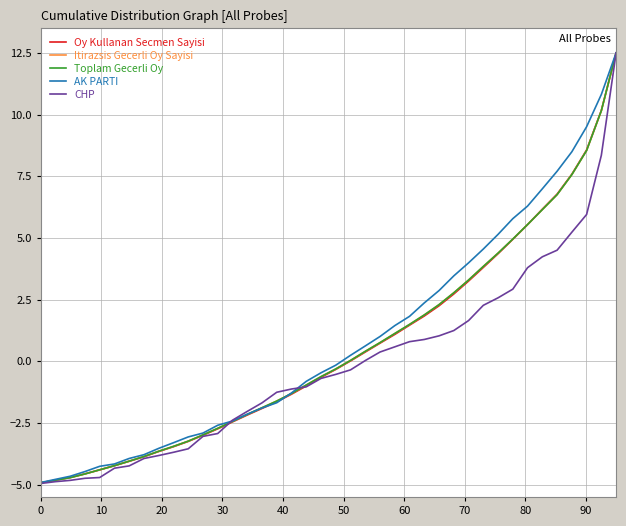

Does the chart have visible grid lines?

Yes